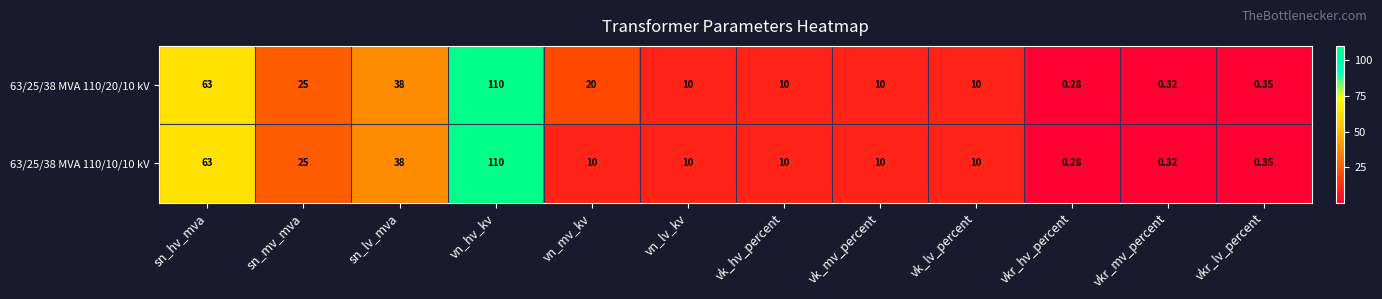

Where does the 63/25/38 MVA 110/20/10 kV series first go above 10?

sn_hv_mva